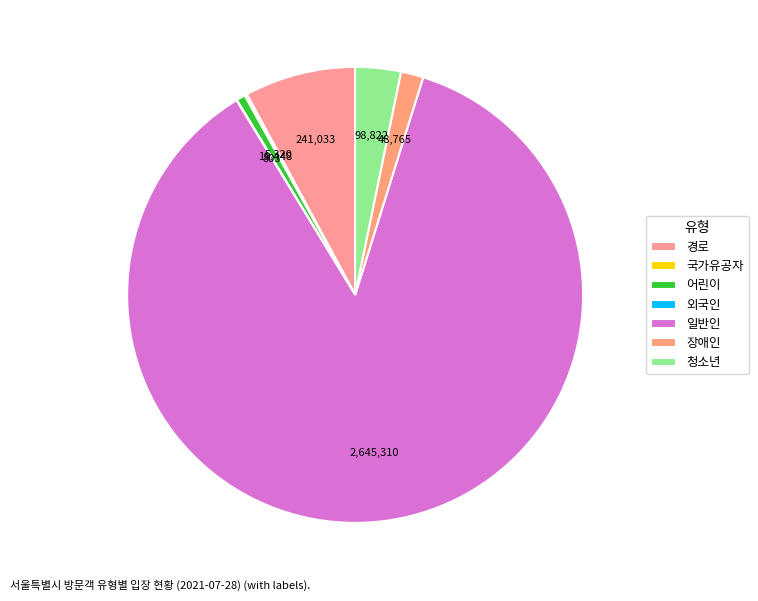

Rank the categories by value from highest to lowest.

일반인, 경로, 청소년, 장애인, 어린이, 국가유공자, 외국인